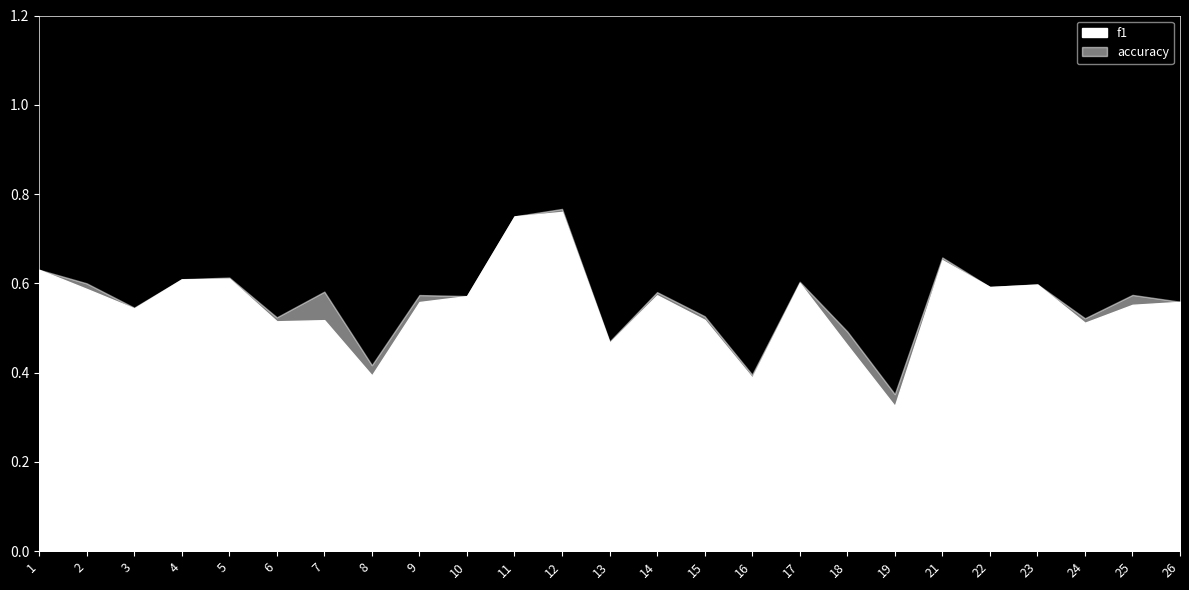

True or false: f1 has a value of 0.6 at 1.

True